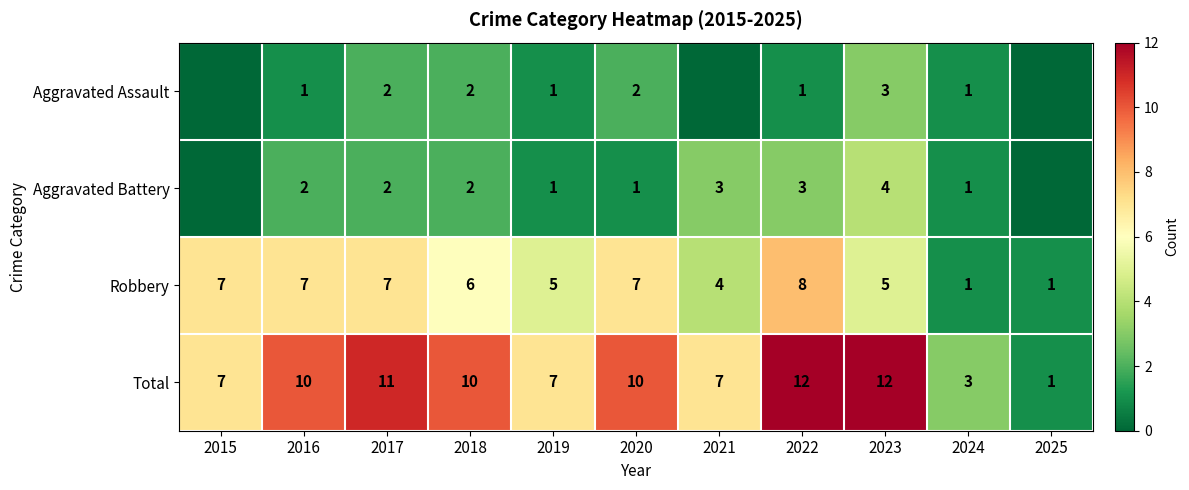

The Robbery series shows 2 at 2020. True or false?

False